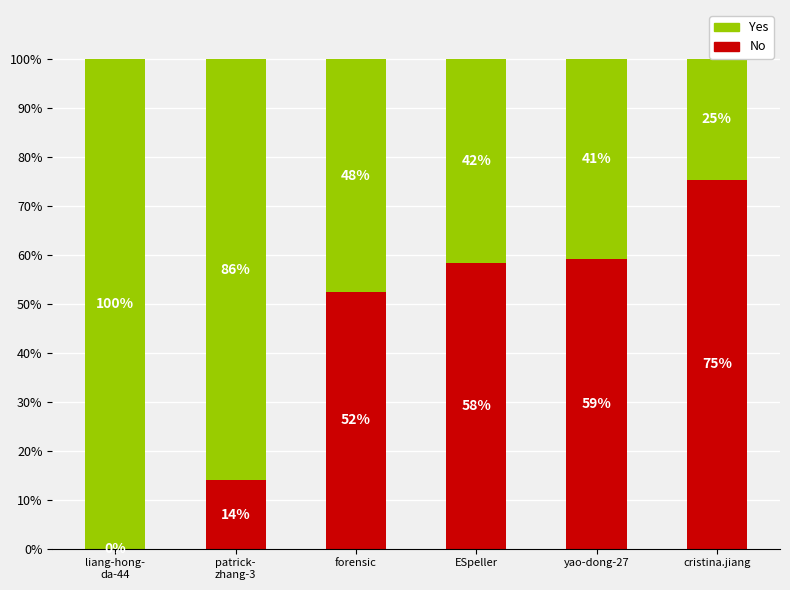

Are the bars grouped side by side (vs. stacked)?

No